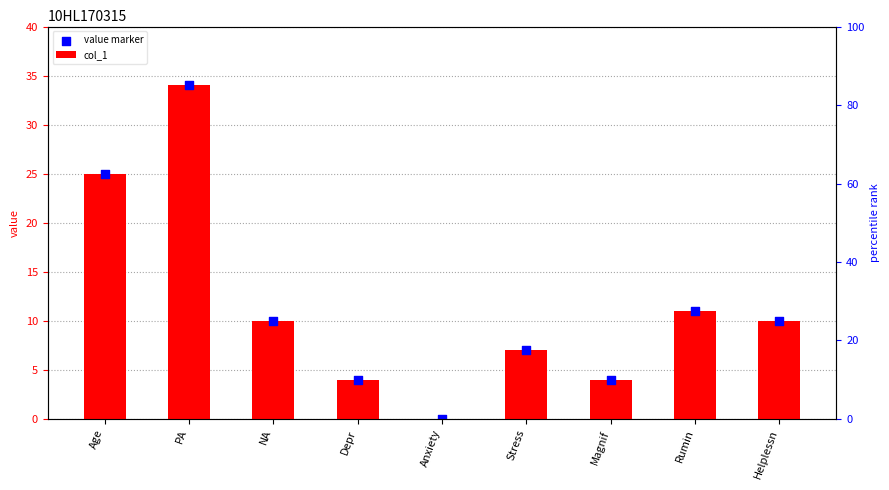

At which category is the sum across all series the highest?

PA